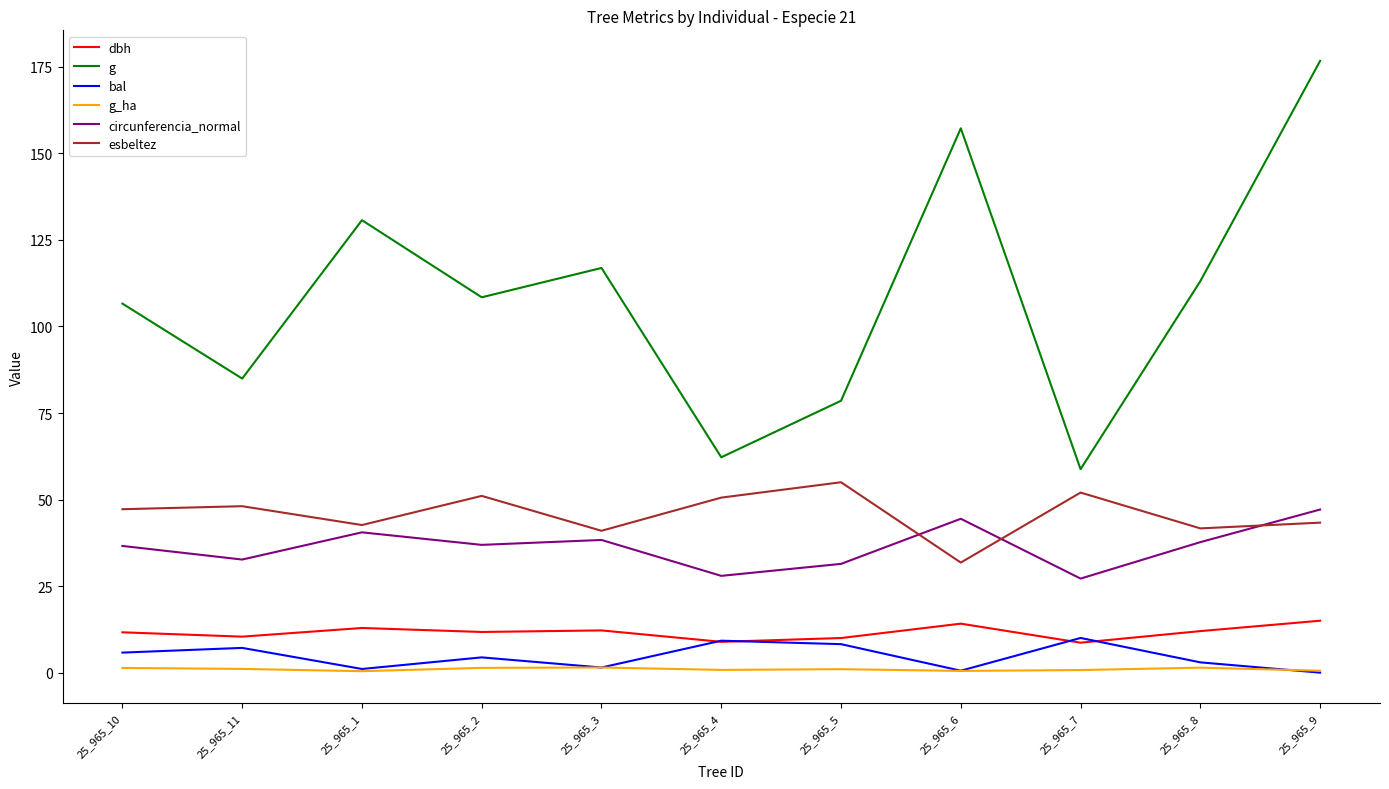

In bal, how many points are lower than both neighbors (excluding endpoints)?

3